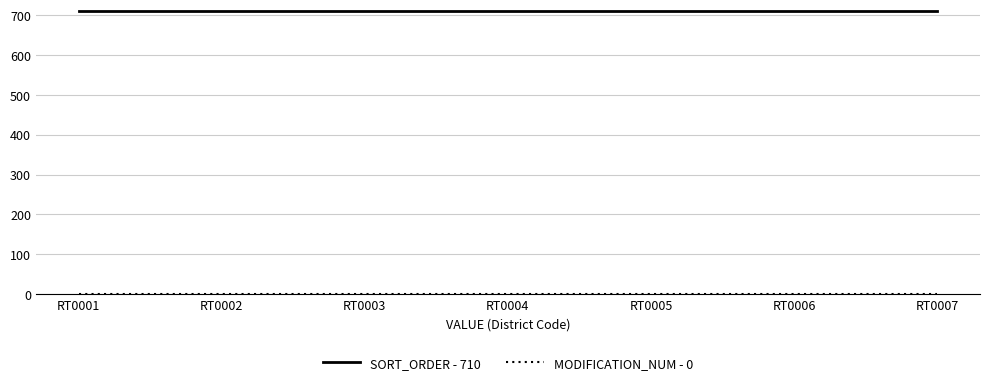

Which series has the largest total across all categories?

SORT_ORDER - 710